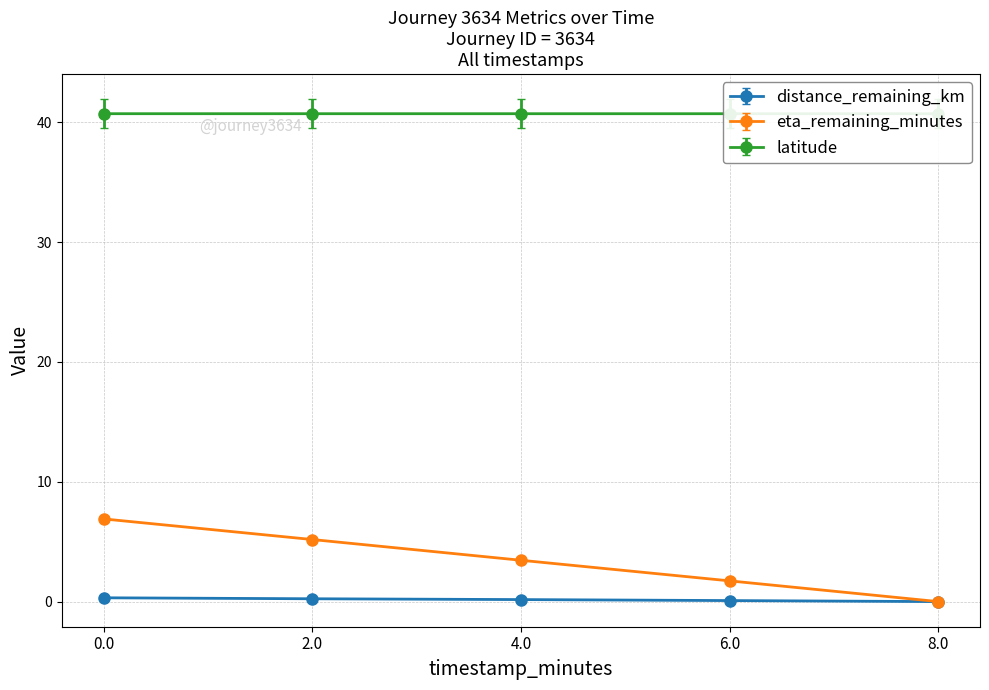

What is the value of the latitude point at the 4th from the left?

40.7